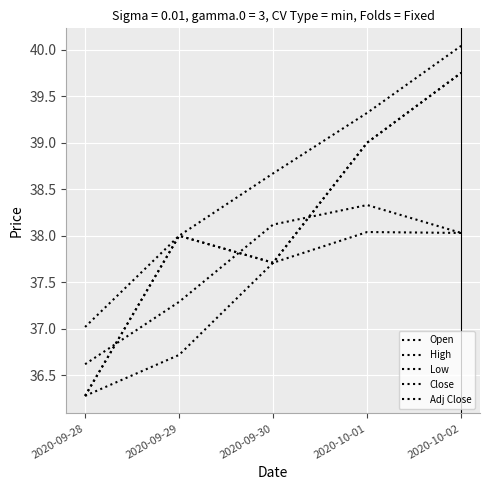

At how many categories does at least one series exceed 38?

3